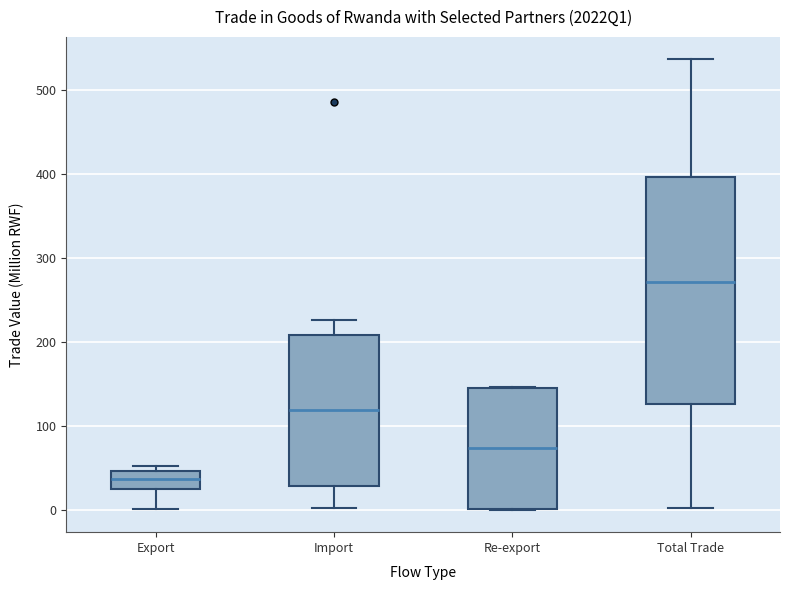

Reading left to right, transcribe this box plot: for each box, give where its median line is, the range the box spans, and where its two whiskers end, as read against the y-axis. The values are not printed on the chart, so give them approximately, as read against the axis.

Export: median 40, box 20 to 50, whiskers 0 to 50 (just above the box's upper edge)
Import: median 120, box 30 to 210, whiskers 0 to 230
Re-export: median 70, box 0 to 150, whiskers 0 to 150
Total Trade: median 270, box 130 to 400, whiskers 0 to 540